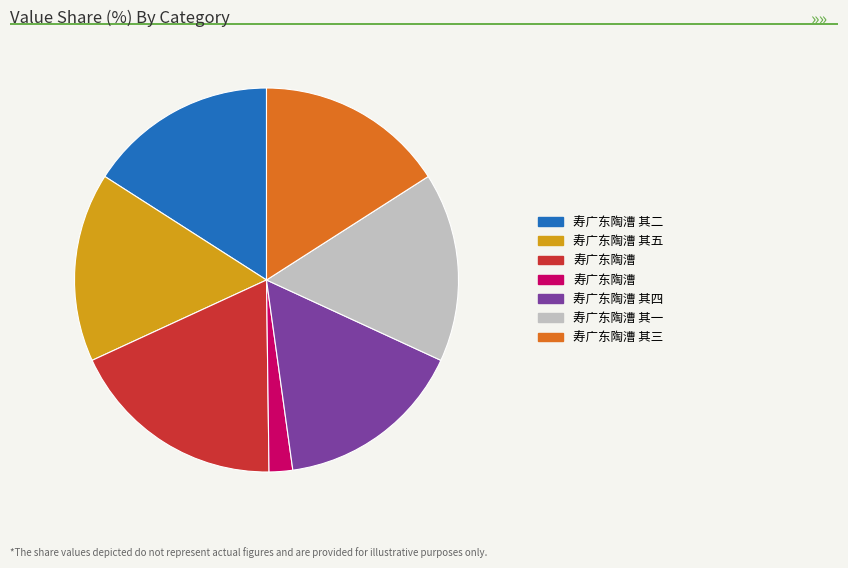

Is there a majority slice in this chart?

No